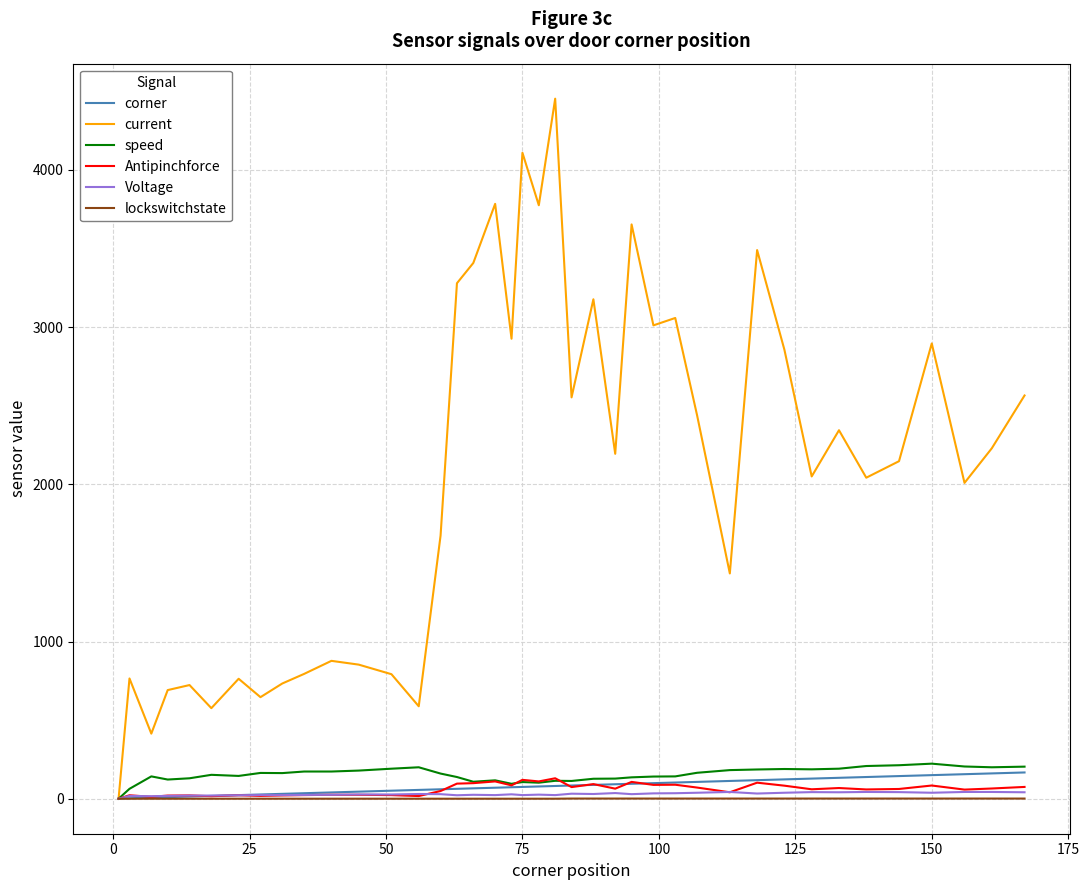

What is the maximum value shown in the chart?

4453